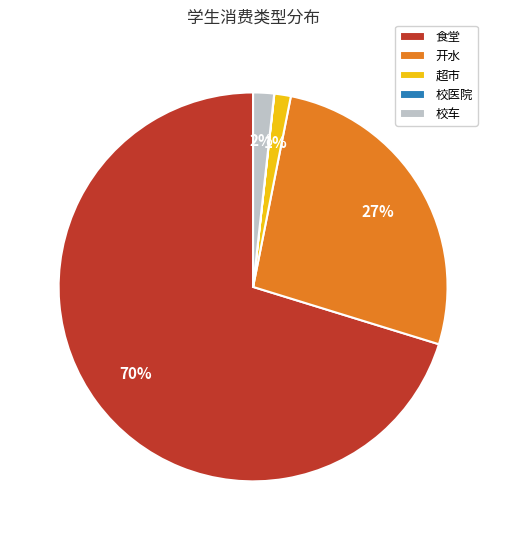

To the nearest percent, what portion does 校车 represent?

2%